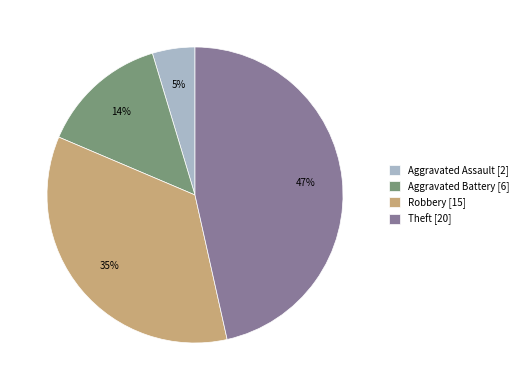

Do Aggravated Assault [2] and Theft [20] together represent more than half of the pie?

Yes